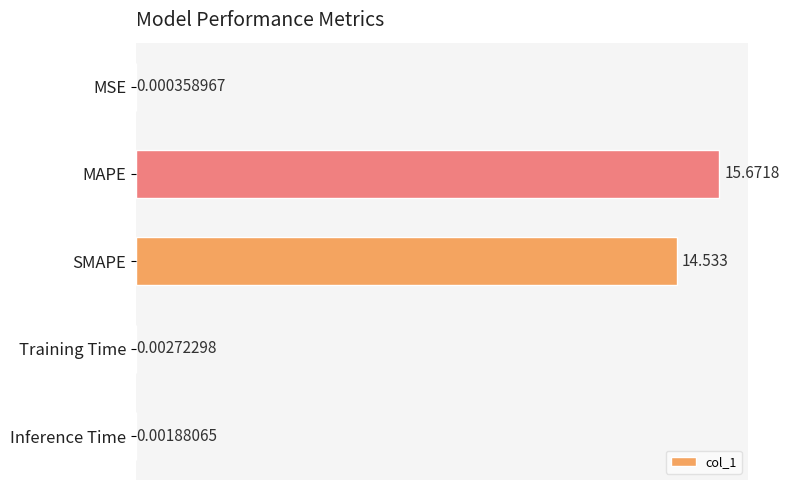

Which category has the highest value across all series?

MAPE